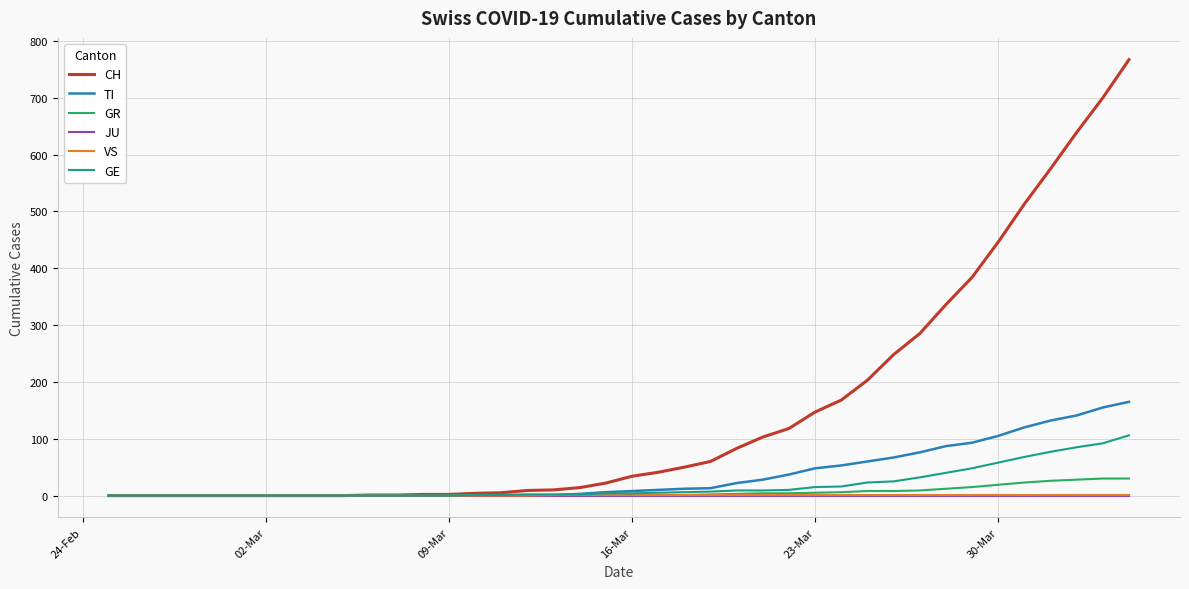

Which series has the largest range (max minus min)?

CH